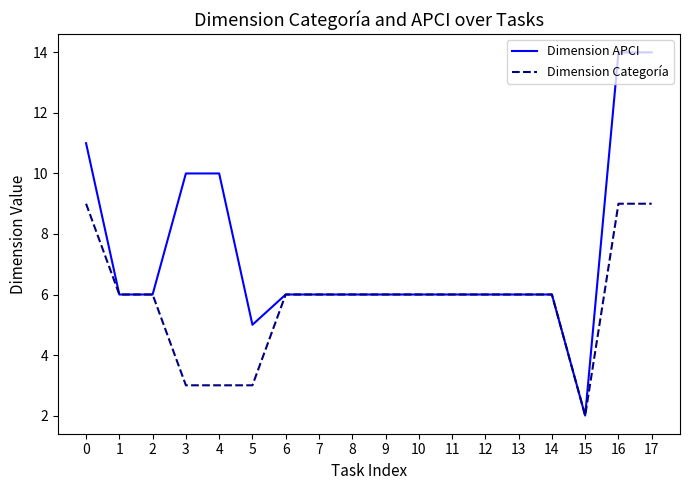

List the series in order of their peak value, highest first.

Dimension APCI, Dimension Categoría